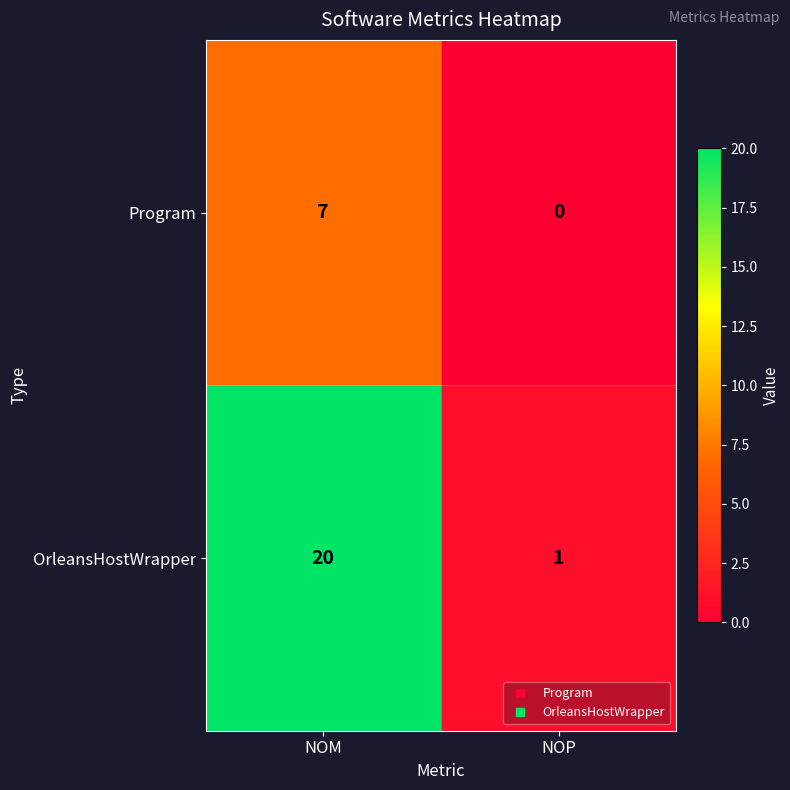

List the series in order of their overall mean, lowest first.

Program, OrleansHostWrapper